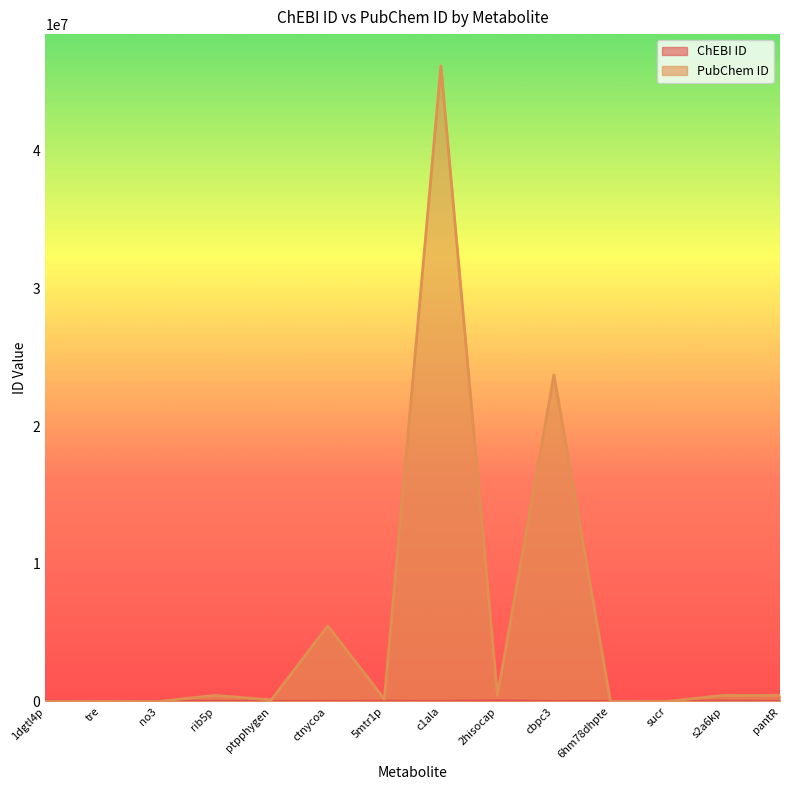

Which series ends up on top after the final intersection of ChEBI ID and PubChem ID?

PubChem ID